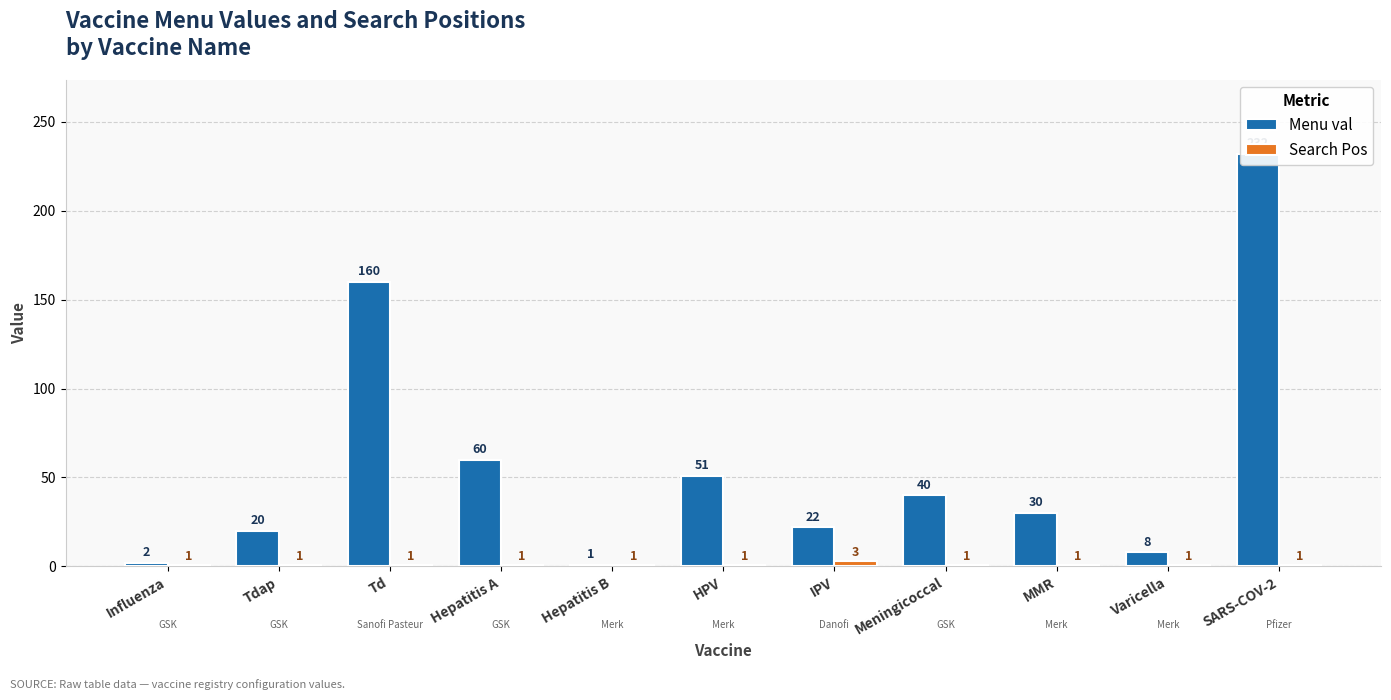

What is the average value of the Search Pos series?

1